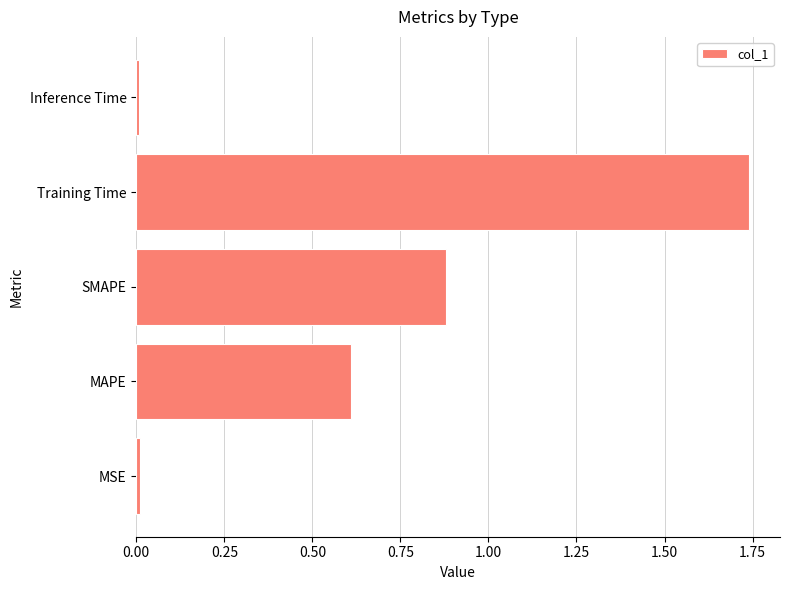

Which label corresponds to the largest value in the chart?

Training Time